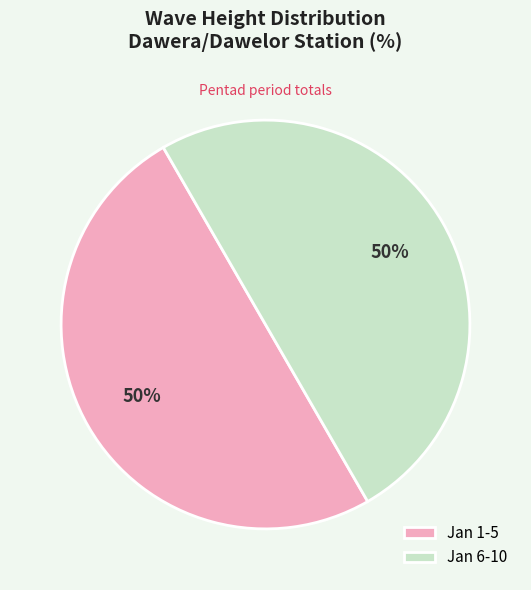

How many segments does this pie chart have?

2